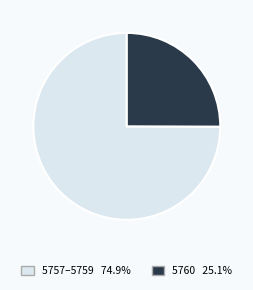

Is there a majority slice in this chart?

Yes